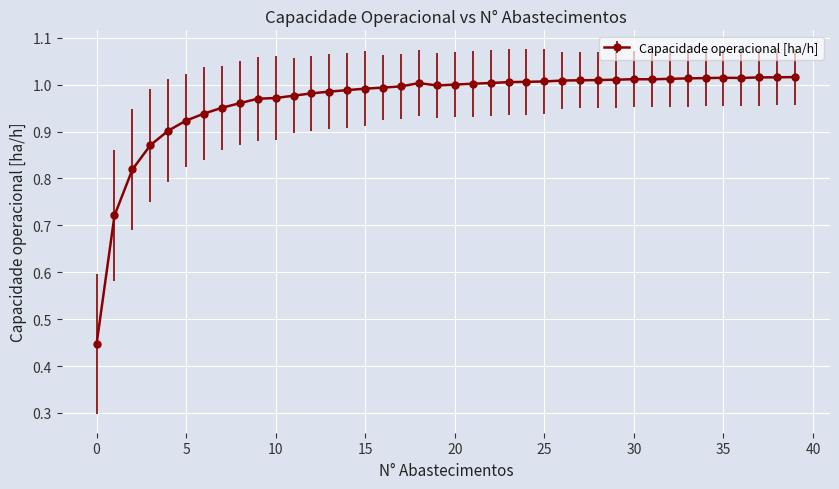

How many data points does each series have?

40